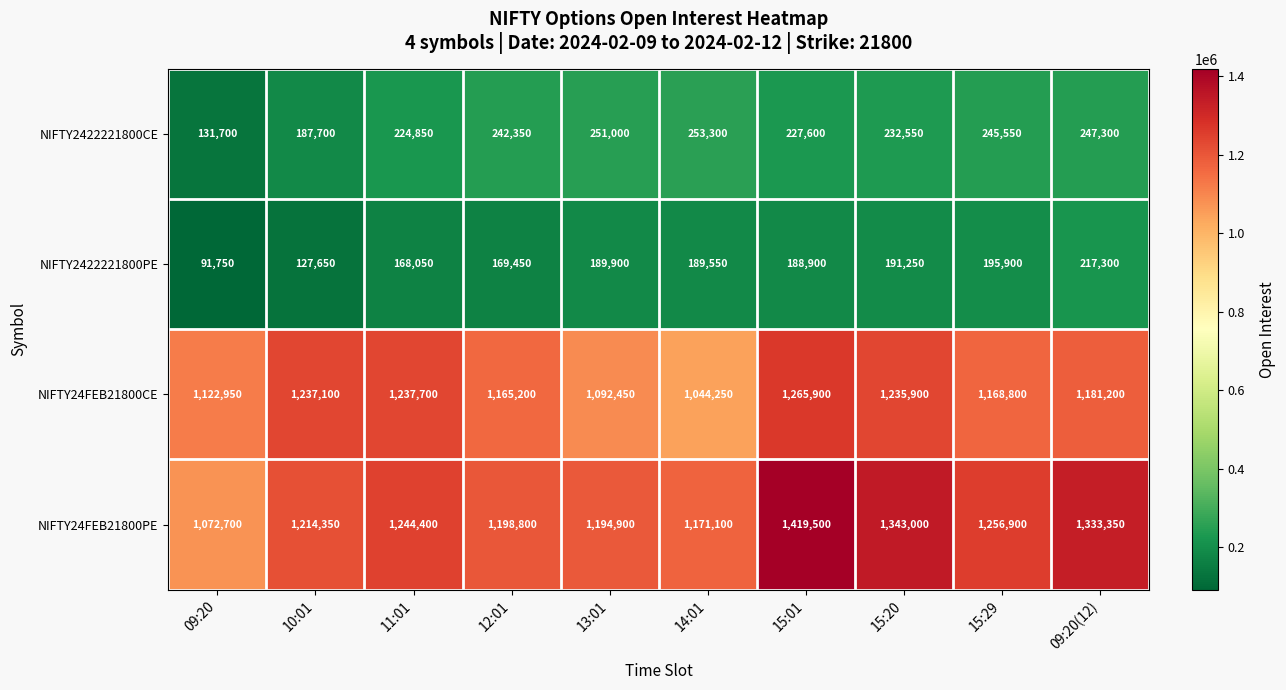

What is the average value of the NIFTY24FEB21800CE series?

1175145